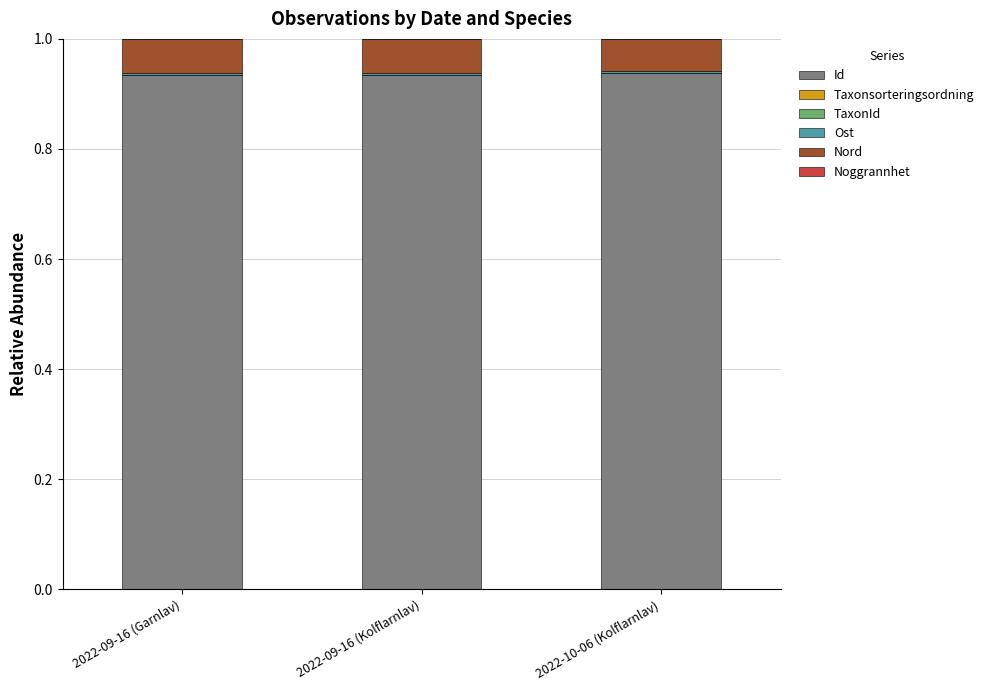

Are the bars grouped side by side (vs. stacked)?

No